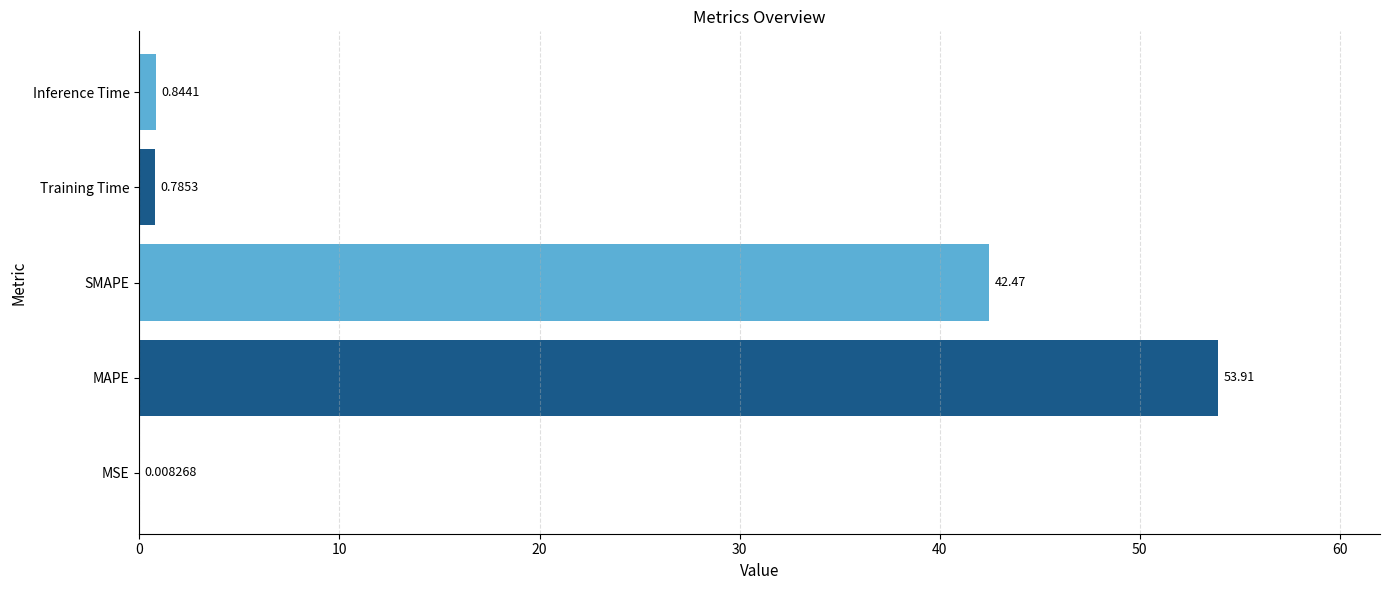

Which label corresponds to the largest value in the chart?

MAPE